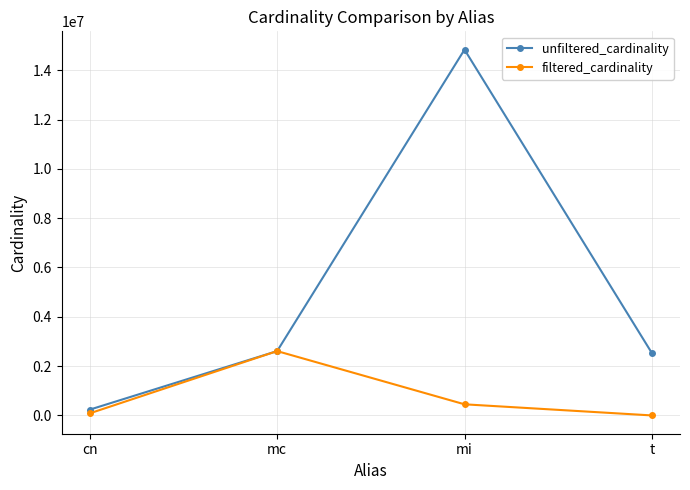

At which category is the sum across all series the highest?

mi